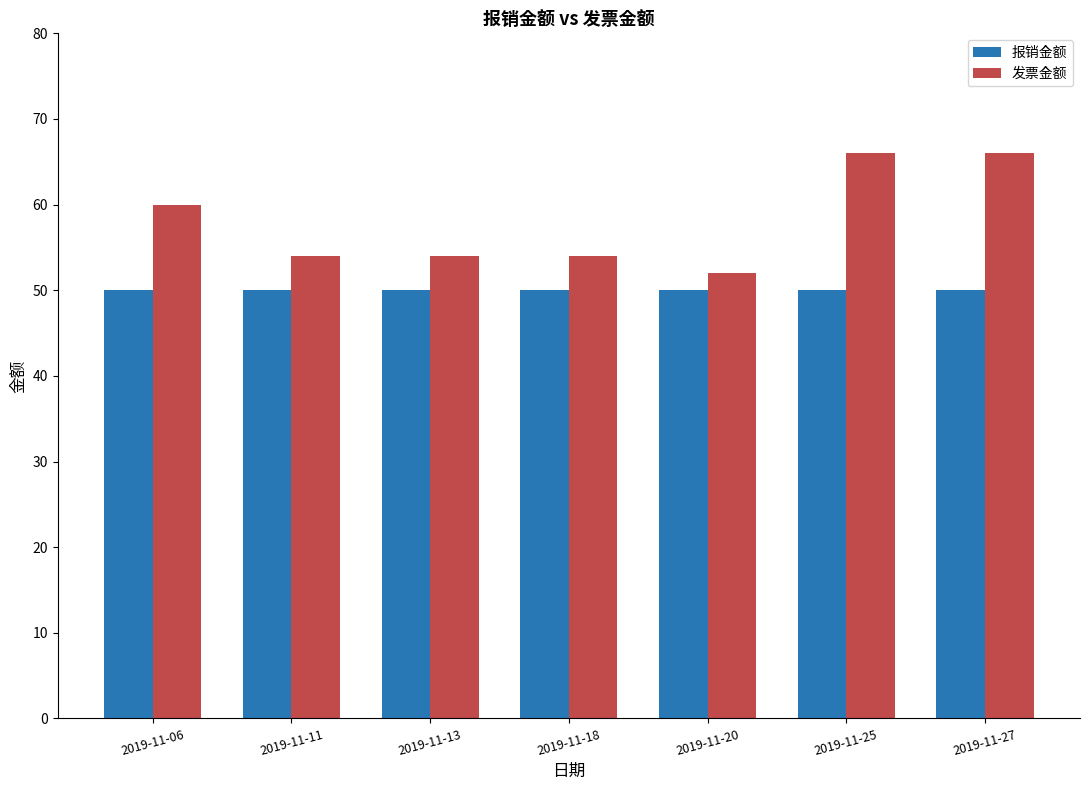

Is it true that 报销金额 equals 50 at 2019-11-20?

True